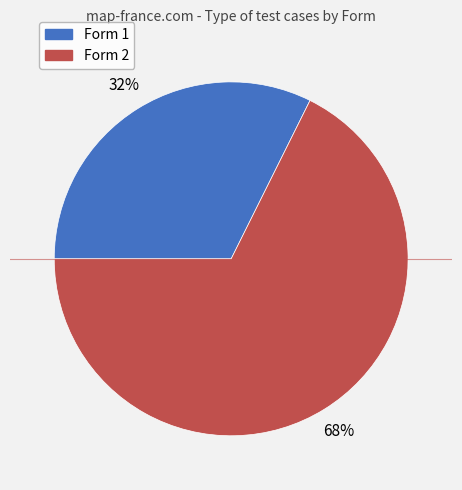

How many segments does this pie chart have?

2